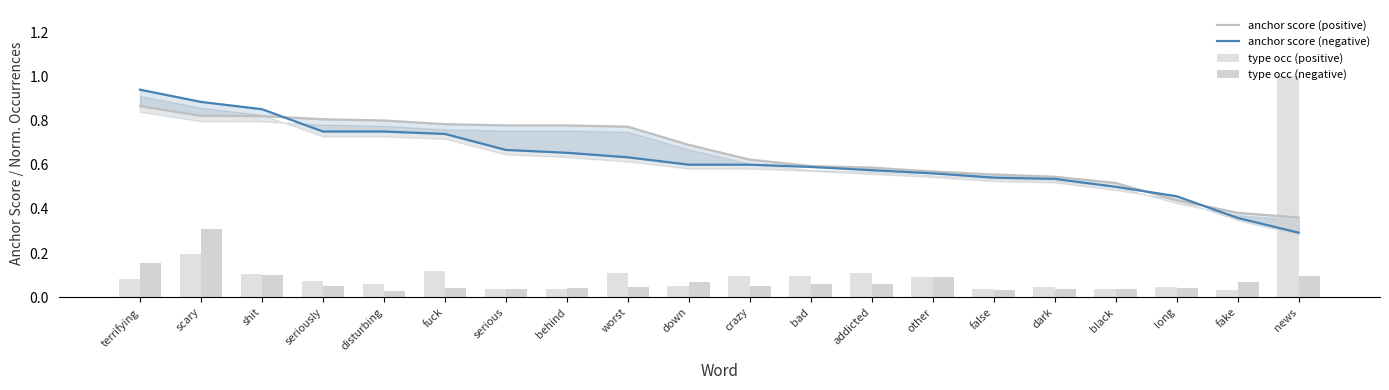

The value of type occ (negative) at shit is 0.1. True or false?

True